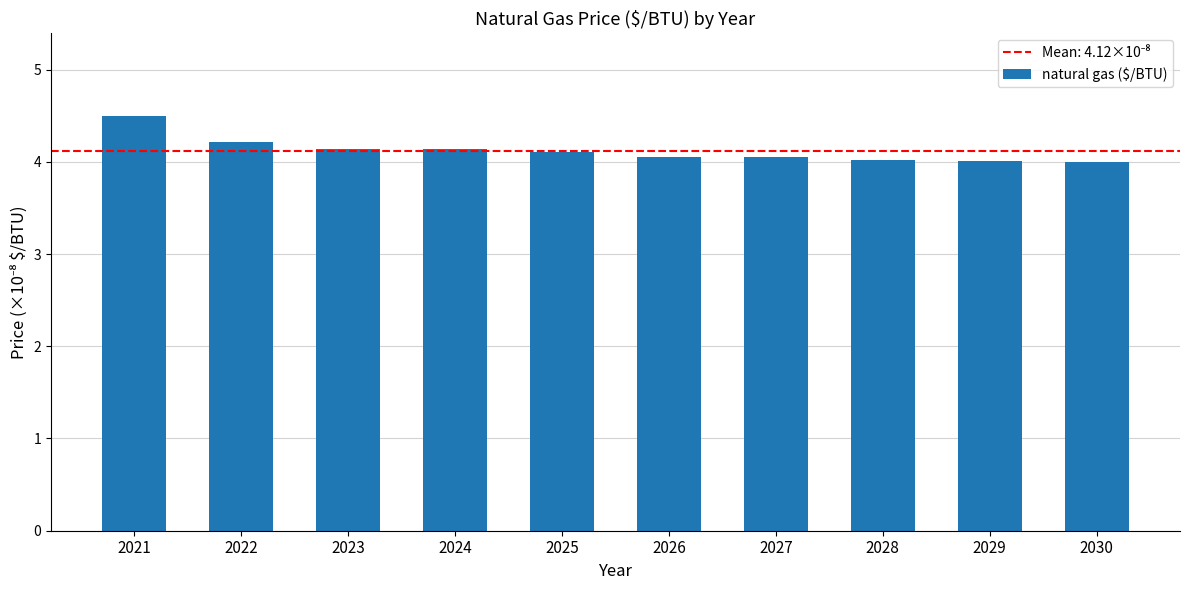

What is the minimum value shown in the chart?

4.0